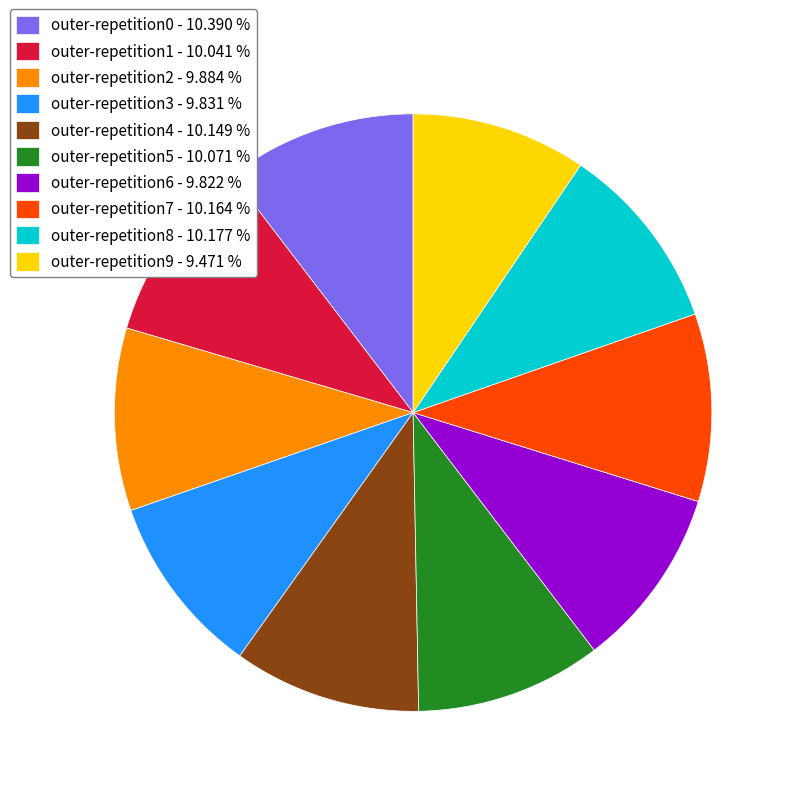

Do outer-repetition3 - 9.831 % and outer-repetition2 - 9.884 % together represent more than half of the pie?

No